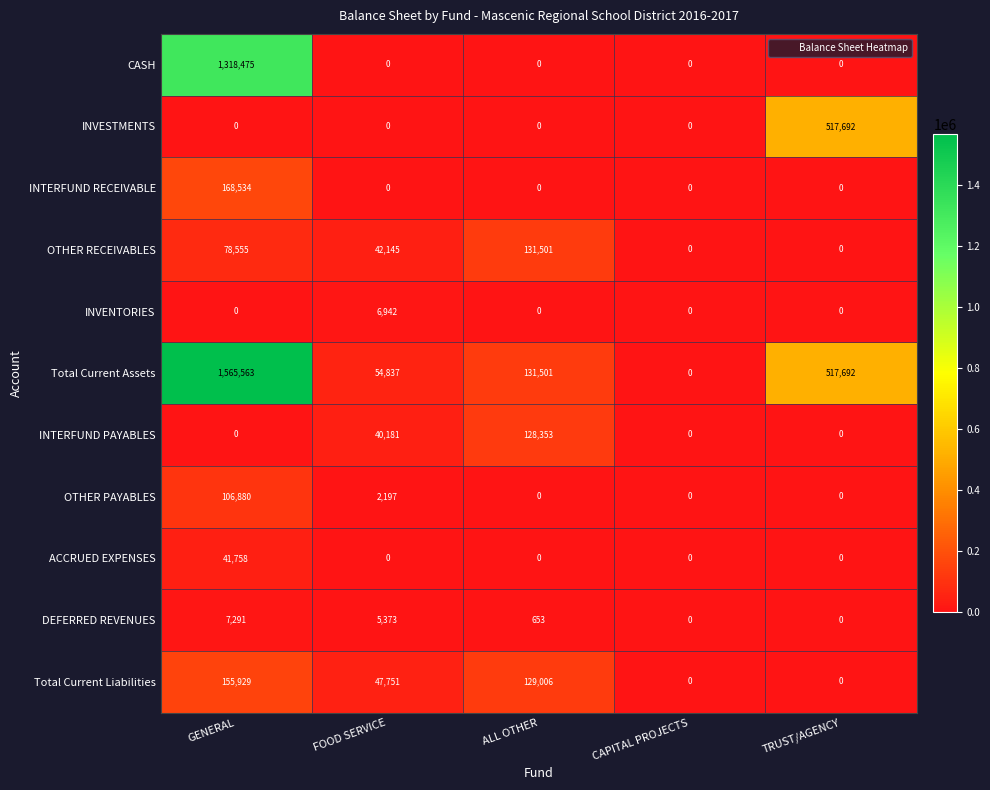

How many values in Total Current Assets are above zero?

4